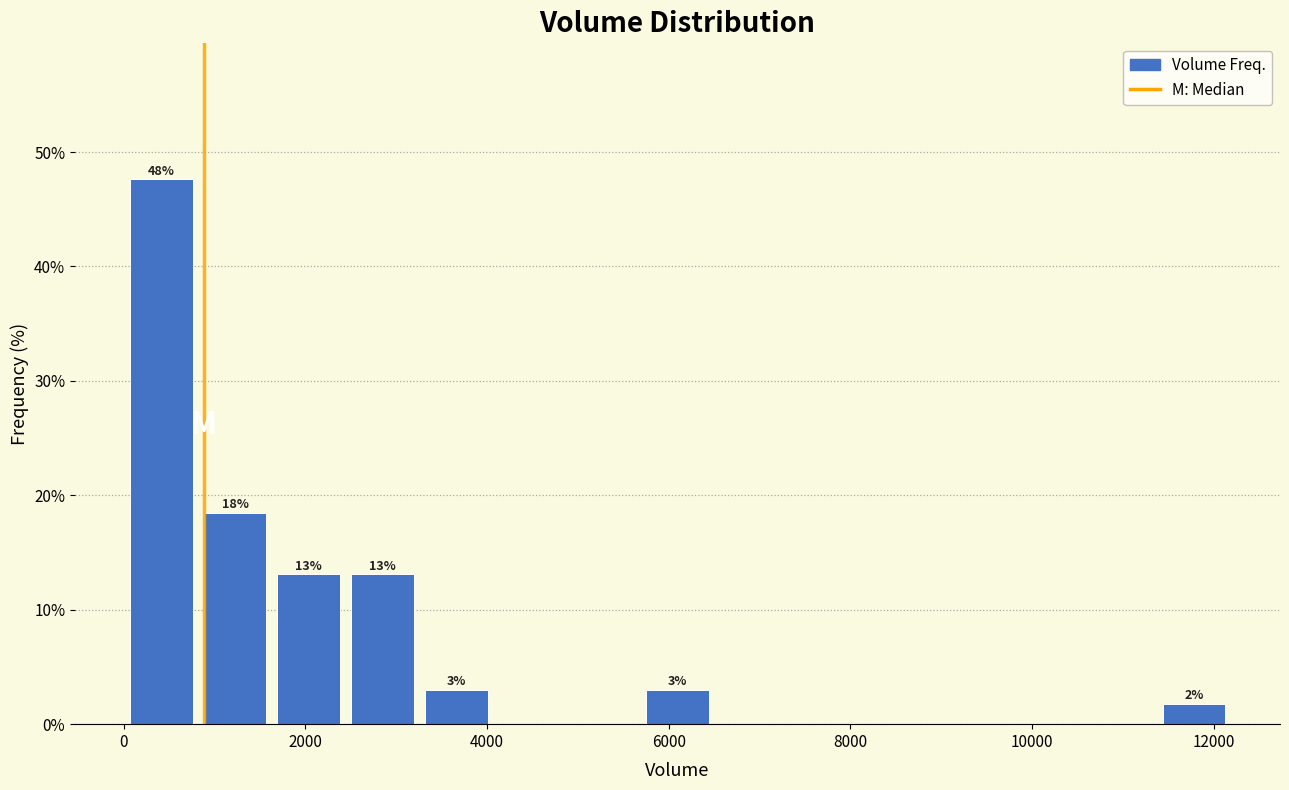

Over which range of the x-axis is the bar tallest?

0 to 800